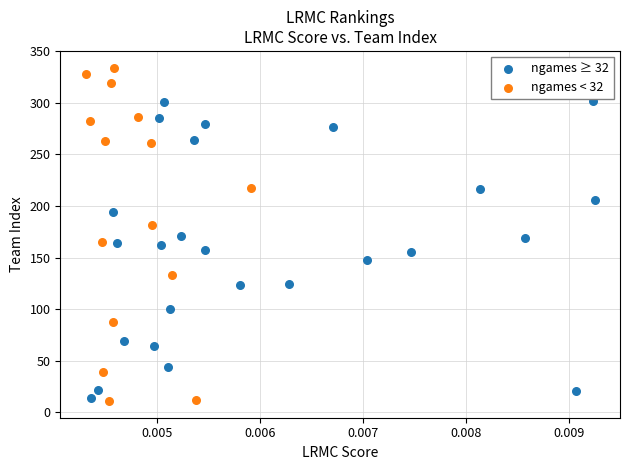

Which series contains the highest Y value?

ngames < 32